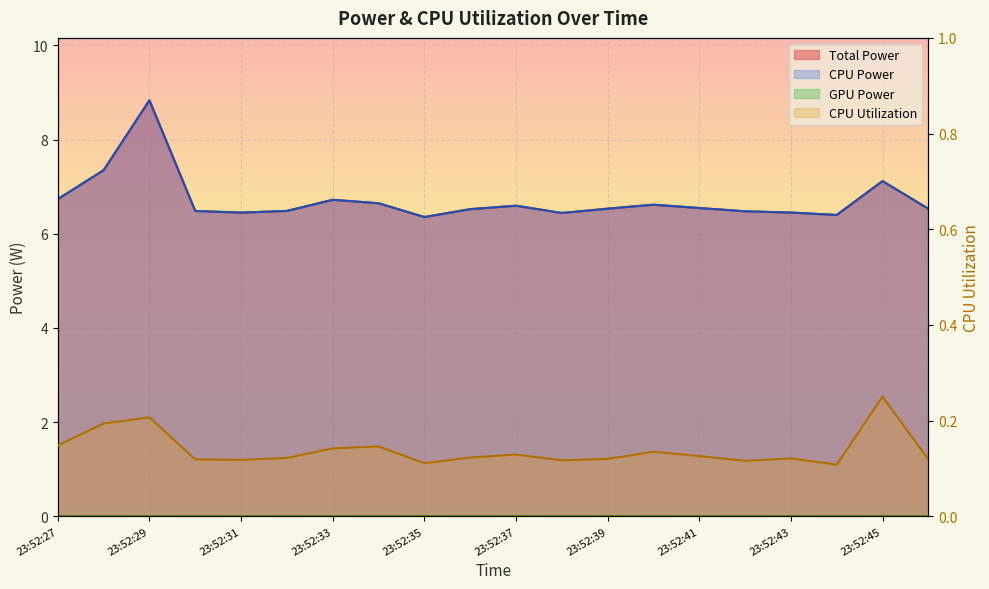

Reading left to right, list all the values displayed in this chart.

Total Power: 6.7	7.3	8.8	6.5	6.5	6.5	6.7	6.6	6.4	6.5	6.6	6.4	6.5	6.6	6.5	6.5	6.5	6.4	7.1	6.5
CPU Power: 6.7	7.3	8.8	6.5	6.5	6.5	6.7	6.6	6.4	6.5	6.6	6.4	6.5	6.6	6.5	6.5	6.5	6.4	7.1	6.5
CPU Utilization: 0.1	0.2	0.2	0.1	0.1	0.1	0.1	0.1	0.1	0.1	0.1	0.1	0.1	0.1	0.1	0.1	0.1	0.1	0.2	0.1